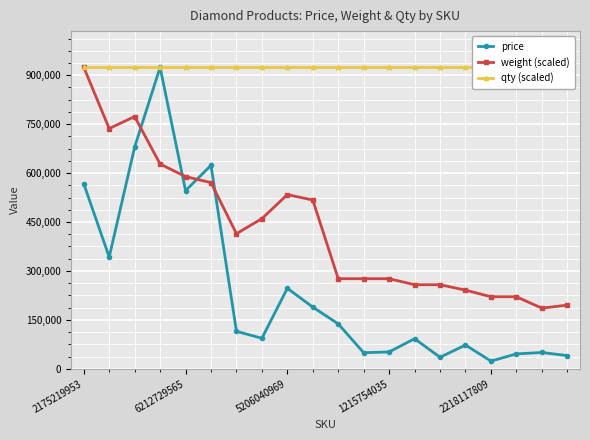

What is the highest value of the price series?

924333.7